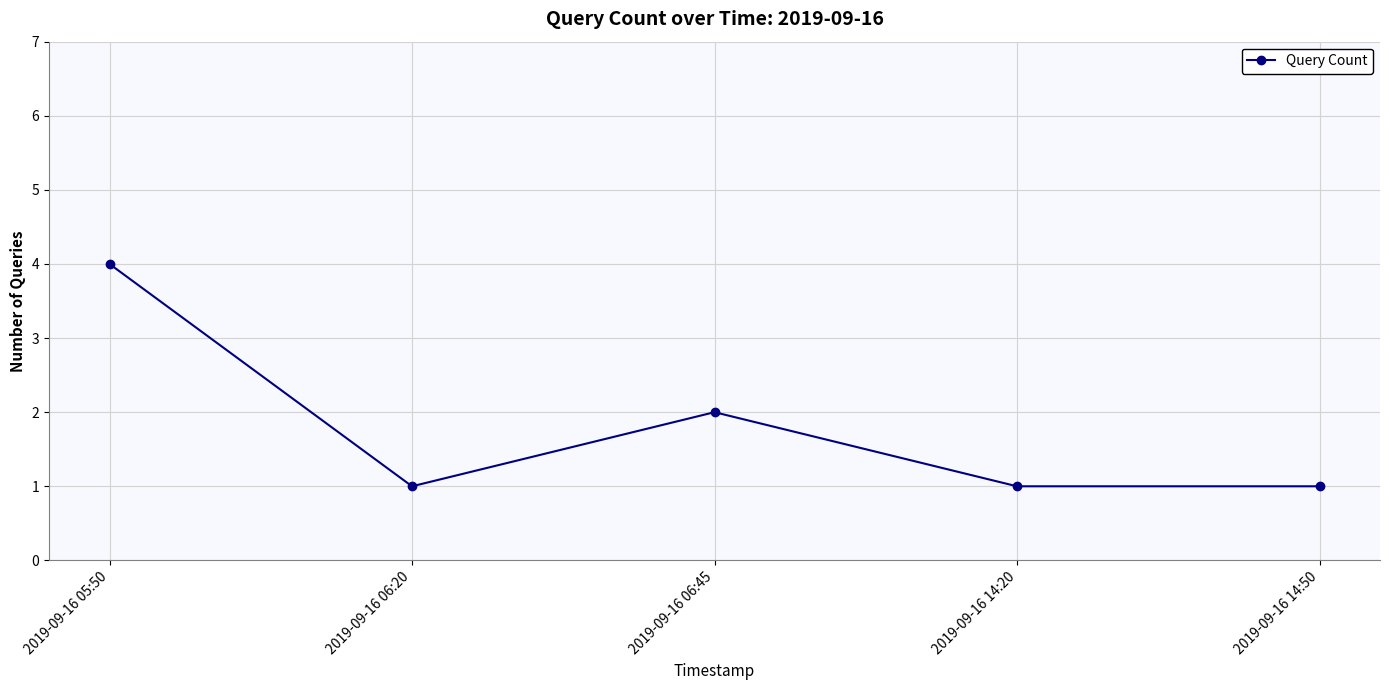

What is the greatest value displayed?

4